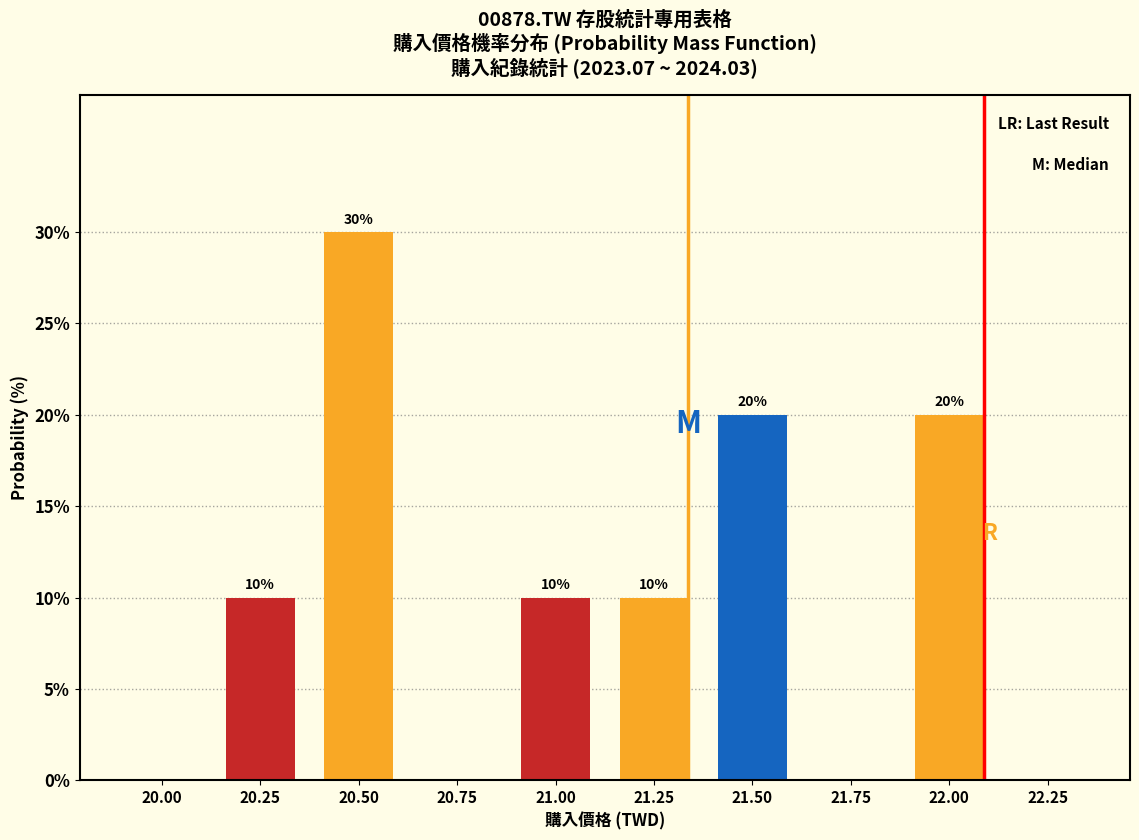

Reading right to left, what are all the values shown in this chart?

22.25=0	22.00=20	21.75=0	21.50=20	21.25=10	21.00=10	20.75=0	20.50=30	20.25=10	20.00=0